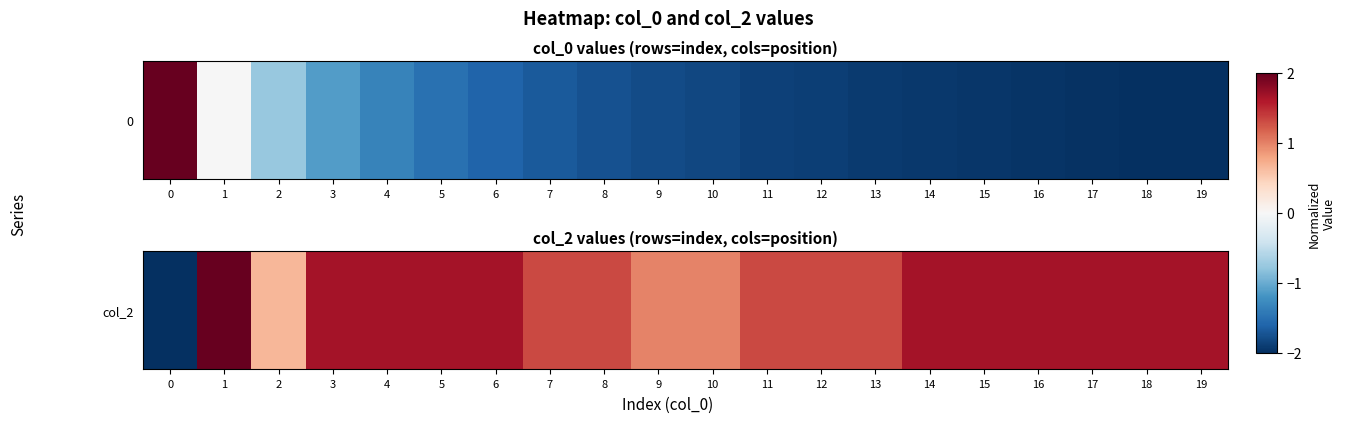

What is the difference between the maximum and minimum values?

4.0